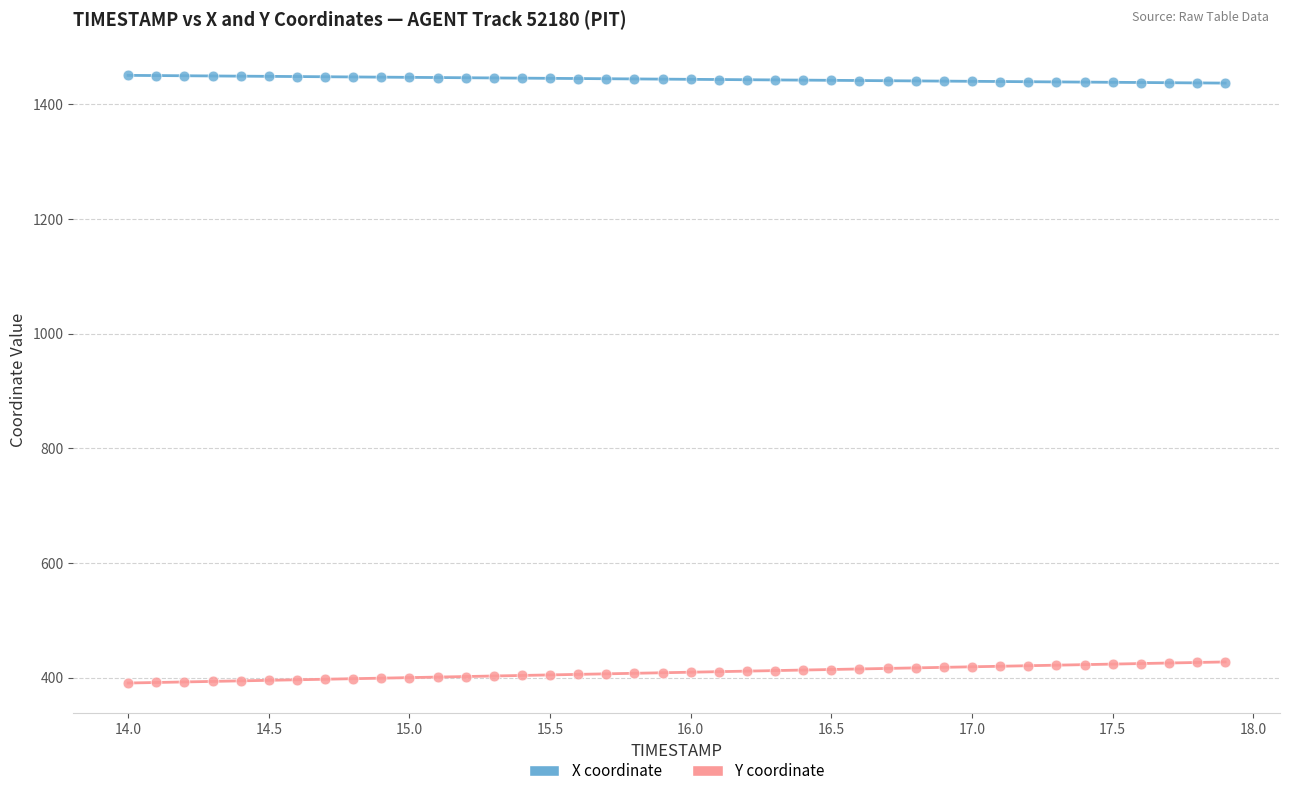

What is the X range (max minus min) for the scatter plot?

3.9